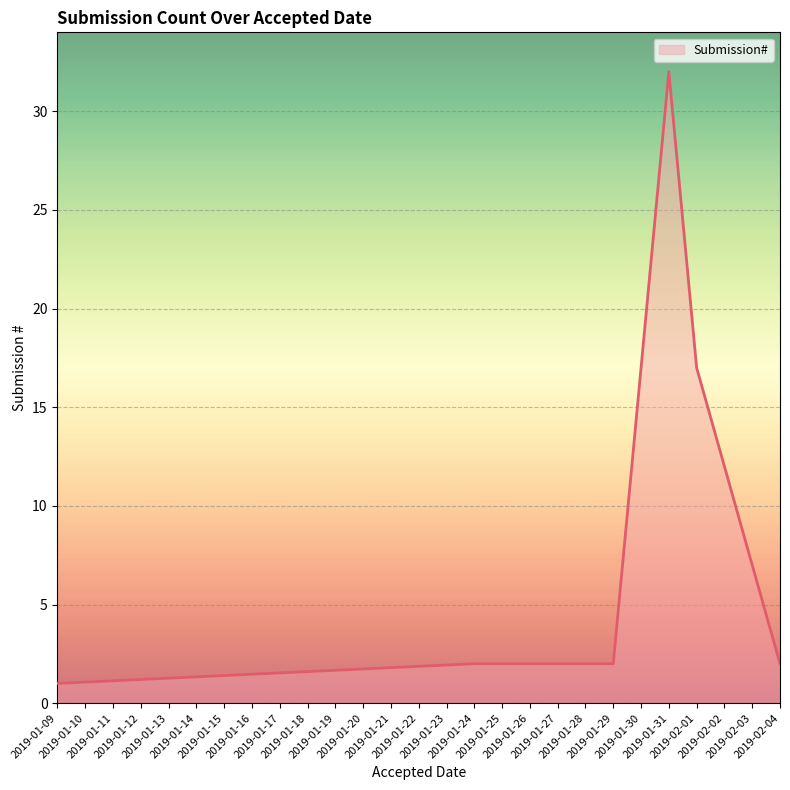

What is the difference between the maximum and minimum values?

31